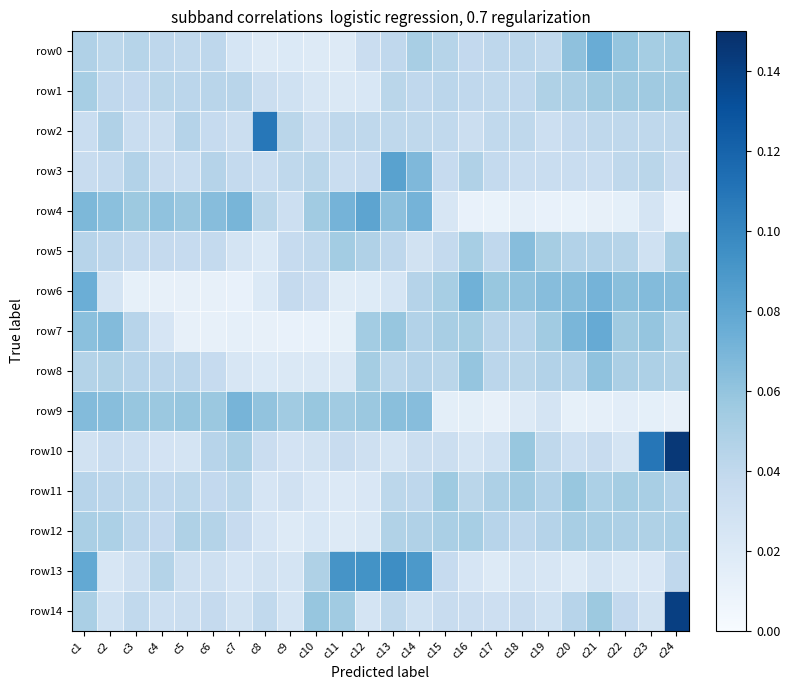

Rank the series at c1 from highest to lowest value.

row13, row6, row4, row9, row7, row1, row12, row14, row0, row8, row5, row11, row3, row2, row10